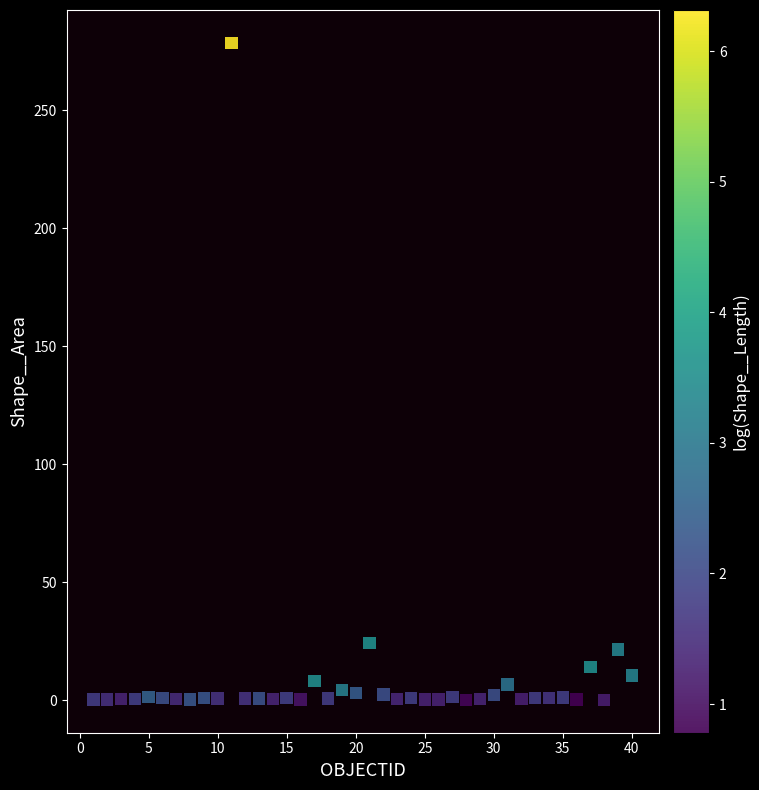

What is the range of Y values (max minus min)?

278.4